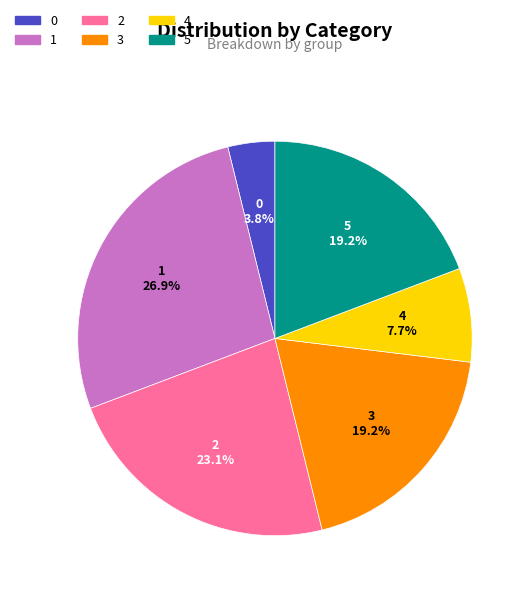

How many slices are in this pie chart?

6